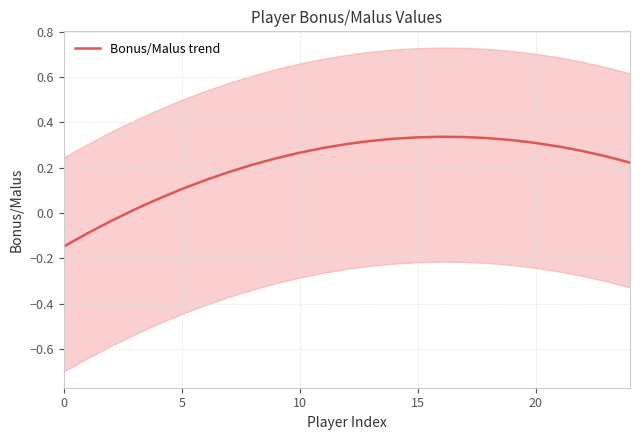

Does the chart display data point markers on the line(s)?

No